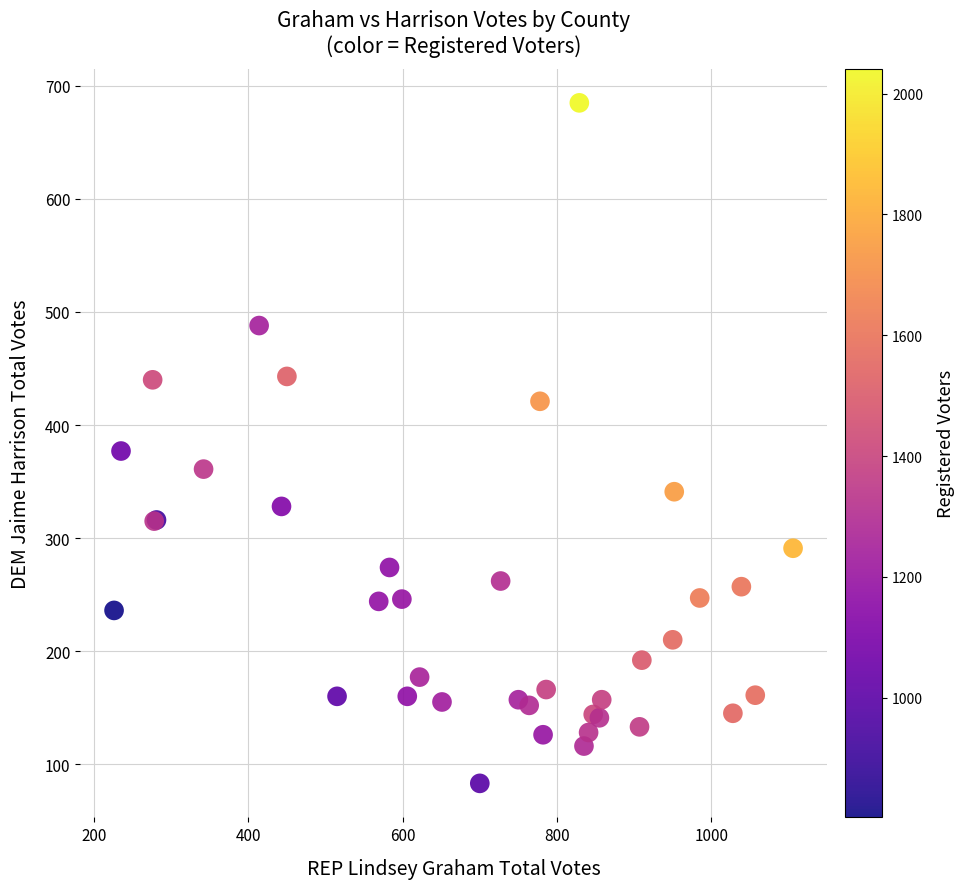

What Y value in the scatter plot is closest to 384?

377